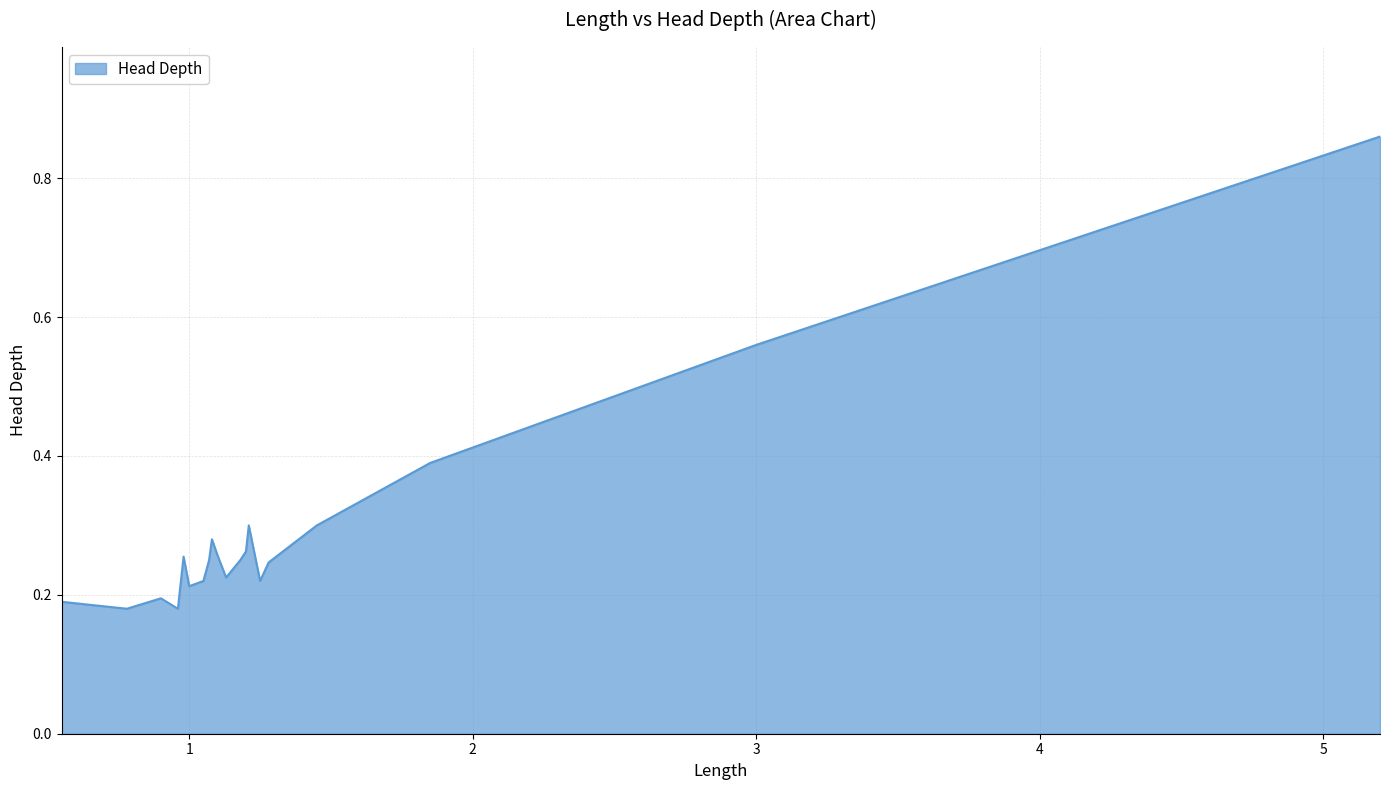

True or false: the data has more than 2 interior local peaks.

True